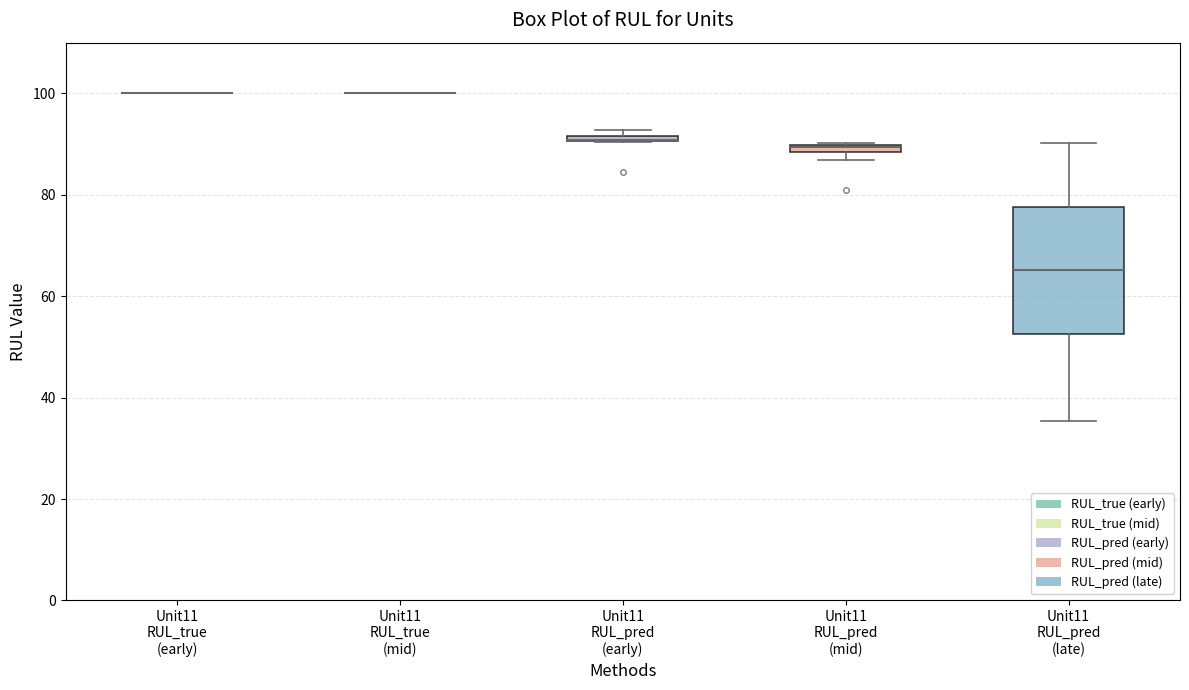

Comparing the boxes themselves (not the whiskers), which one is the tallest?

Unit11 RUL_pred (late)